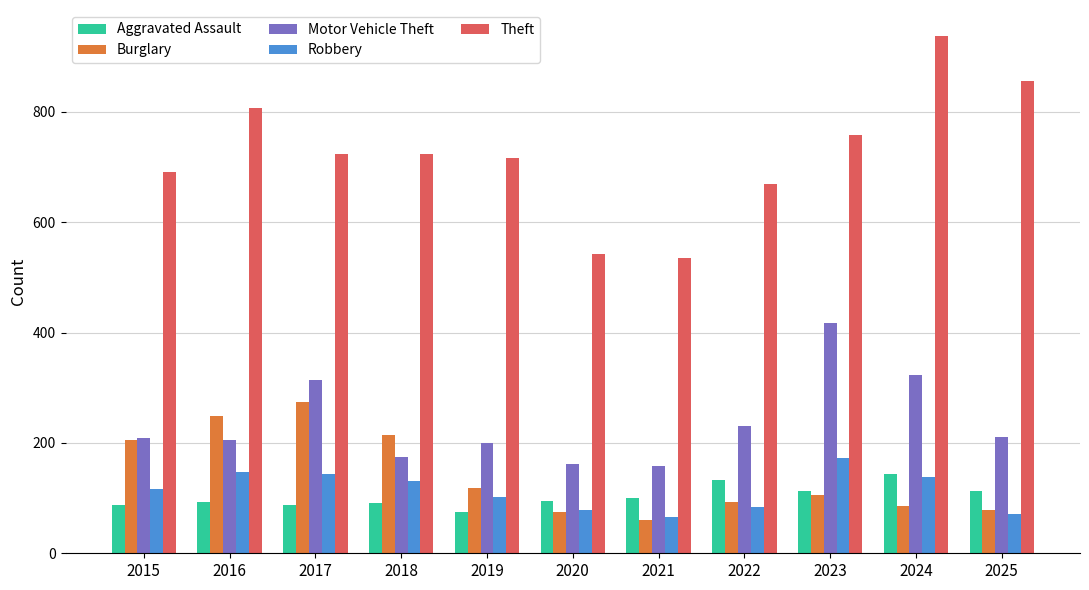

What is the difference between the second highest and minimum values in the Motor Vehicle Theft series?

165